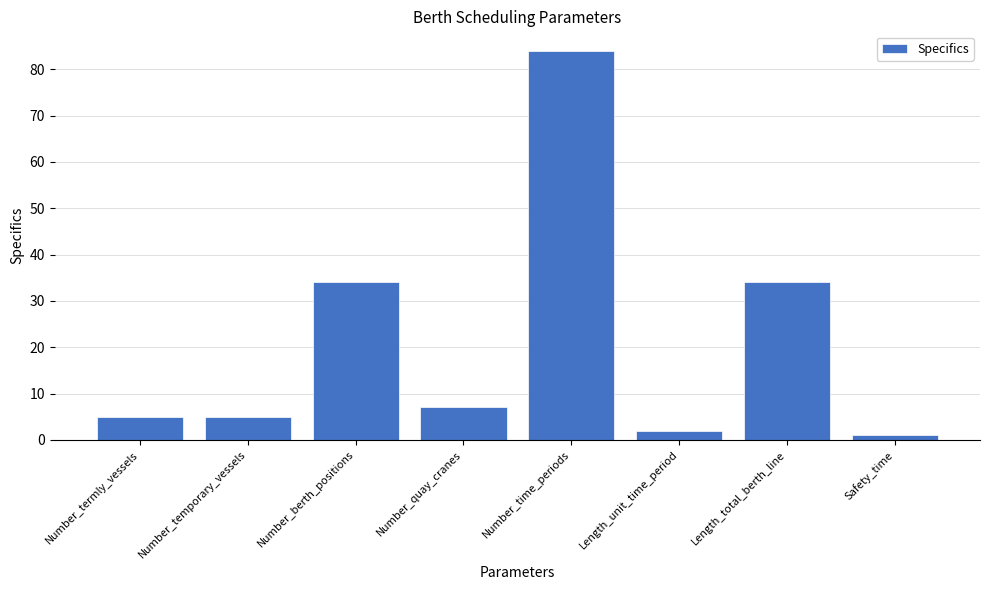

Which has a higher value, Number_quay_cranes or Safety_time?

Number_quay_cranes